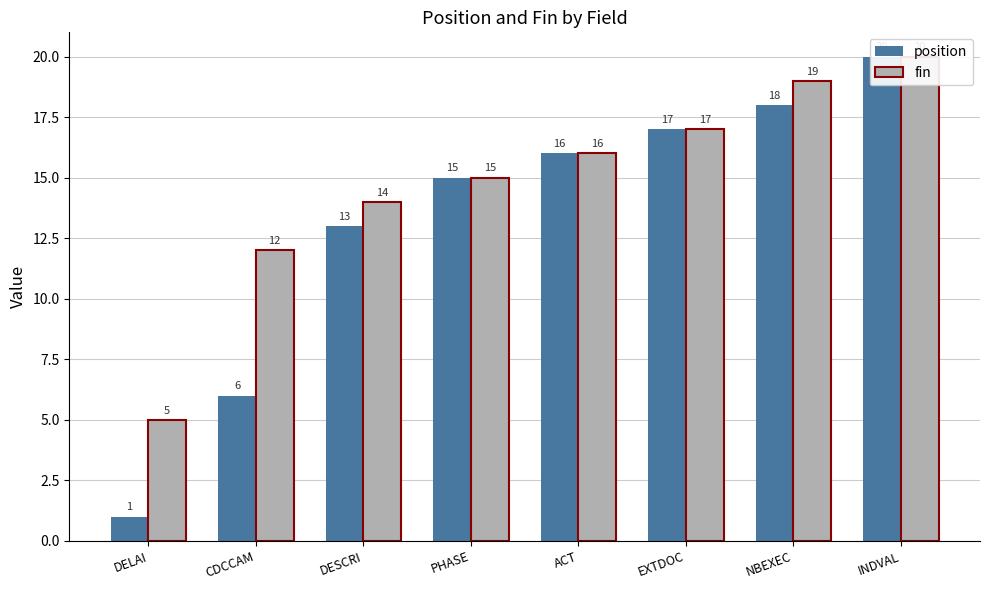

The value of fin at NBEXEC is 12. True or false?

False